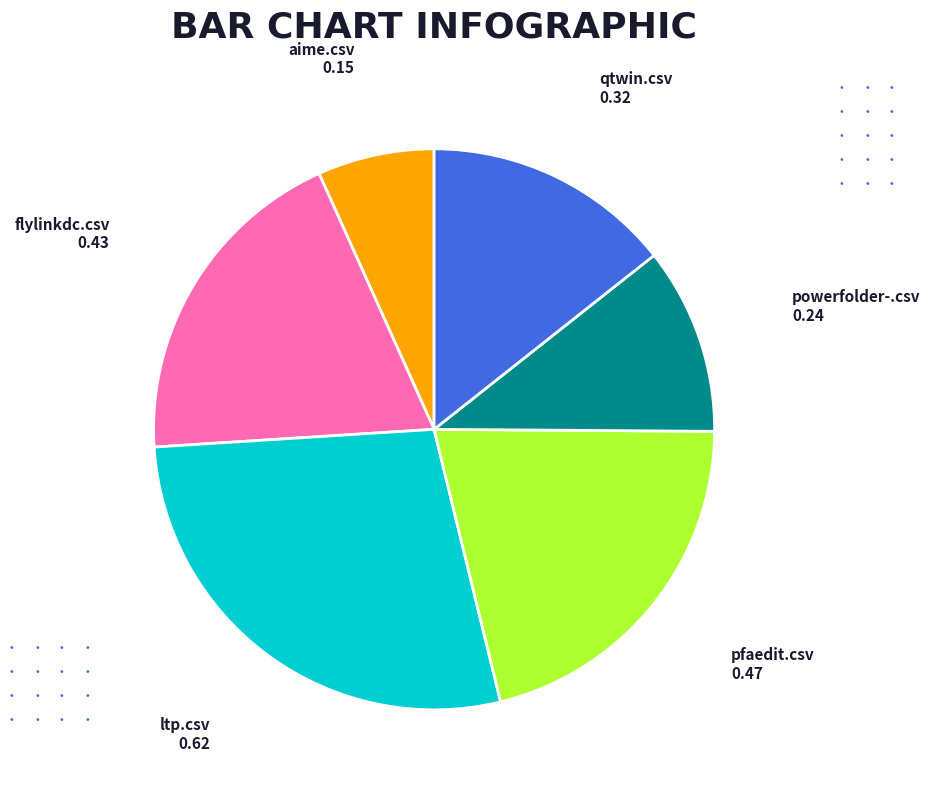

Count the number of slices in the pie.

6